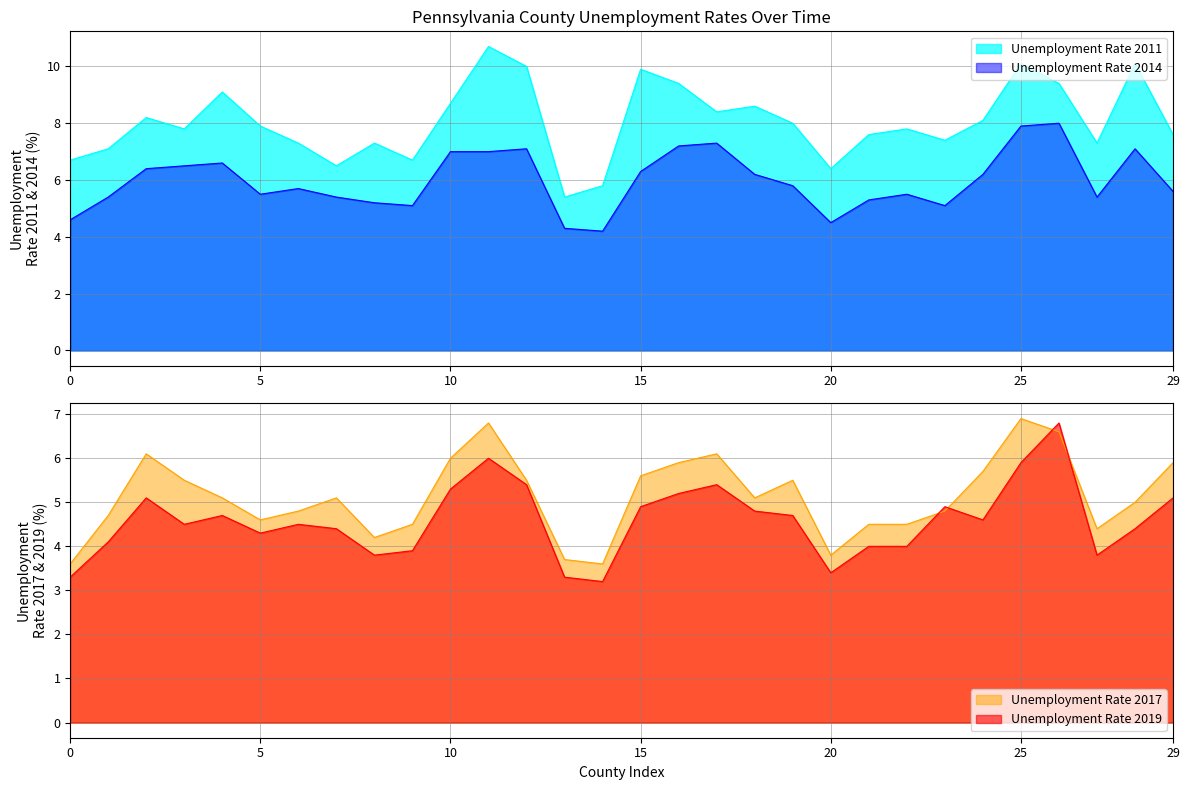

Rank the series at Clinton County, PA from highest to lowest value.

Unemployment Rate 2011, Unemployment Rate 2014, Unemployment Rate 2017, Unemployment Rate 2019